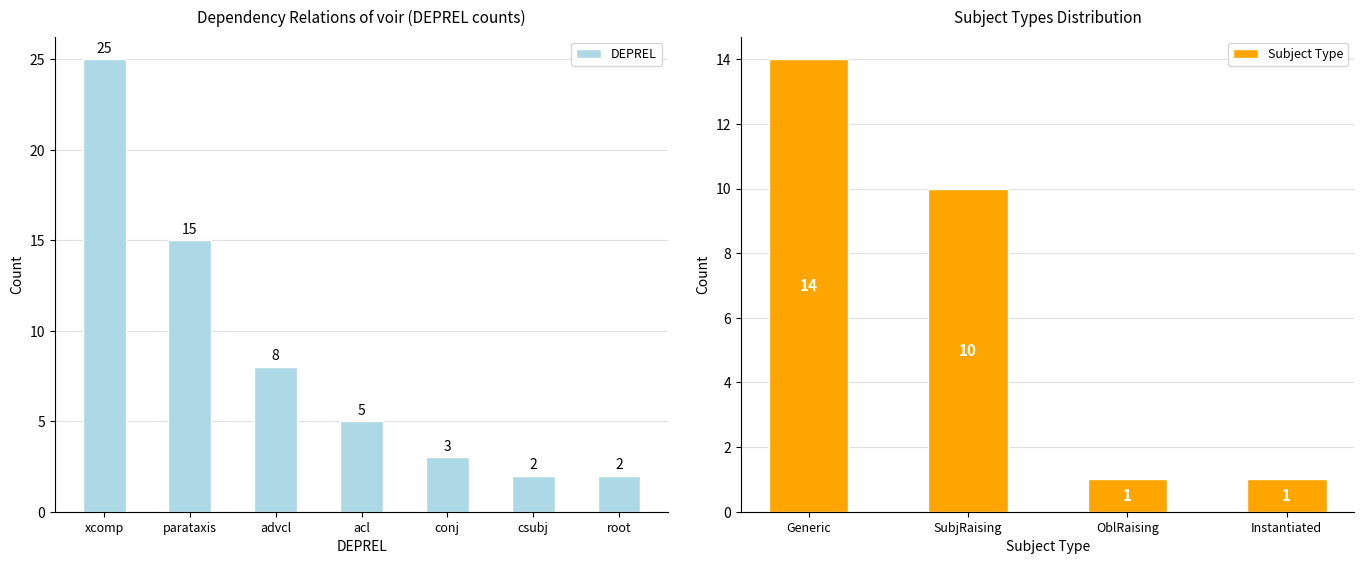

Which has a higher value, Subject=Instantiated or Subject=SubjRaising?

Subject=SubjRaising